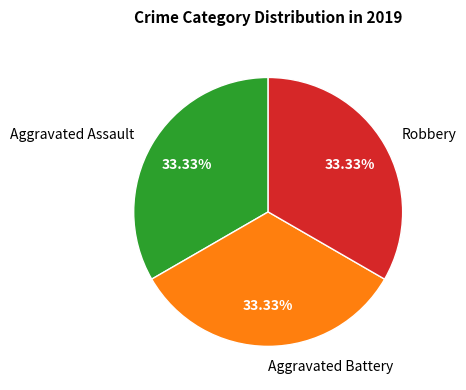

Does Aggravated Assault represent more than half of the total?

No